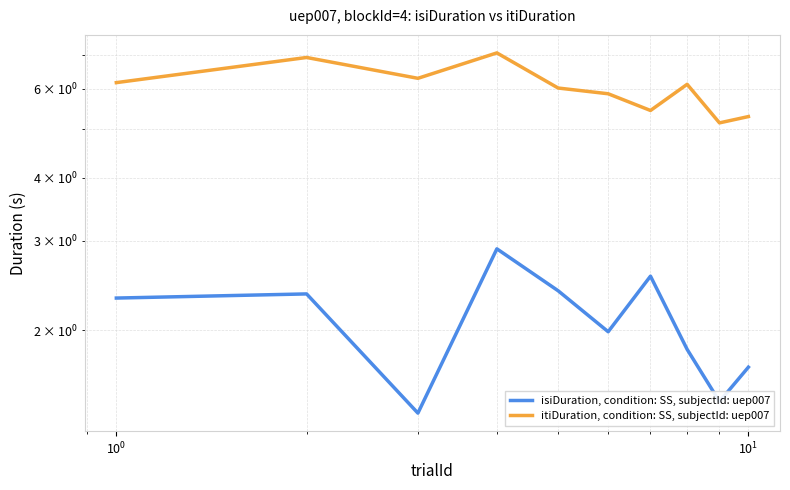

What are all the series names shown in the legend?

isiDuration, condition: SS, subjectId: uep007, itiDuration, condition: SS, subjectId: uep007